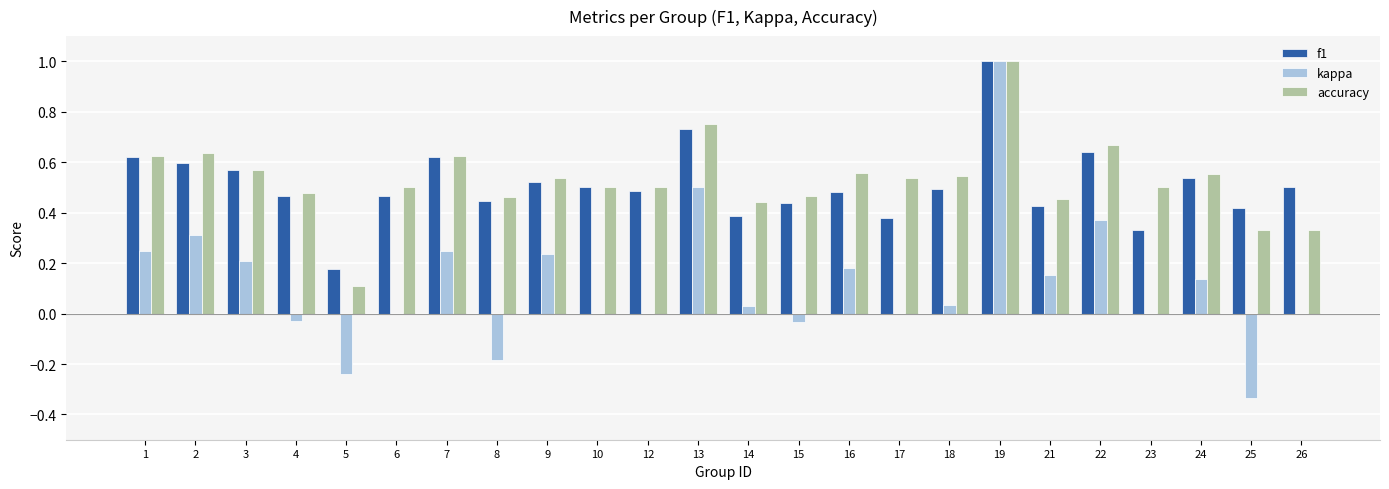

What is the highest value of the f1 series?

1.0